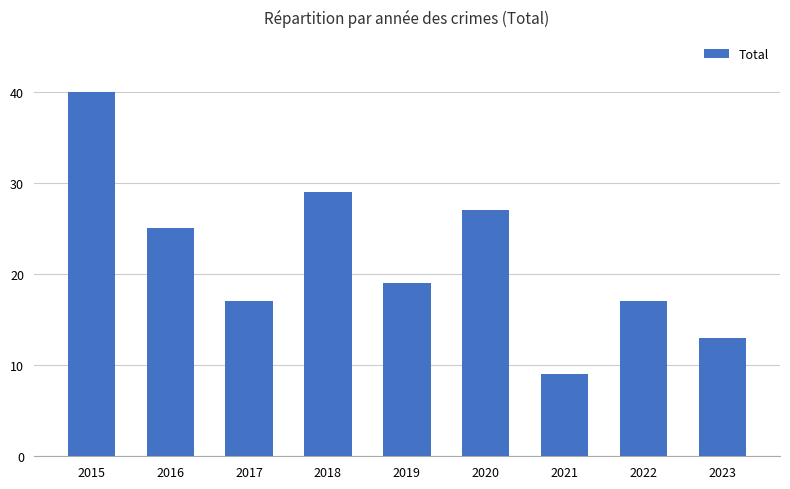

What is the value of the 9th bar from the left?

13